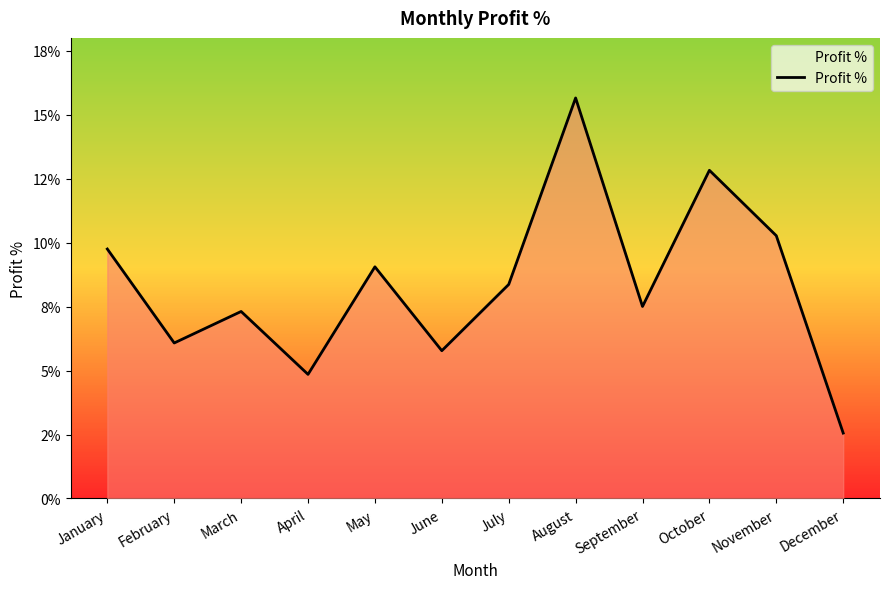

List the labels in order of value, largest first.

August, October, November, January, May, July, September, March, February, June, April, December